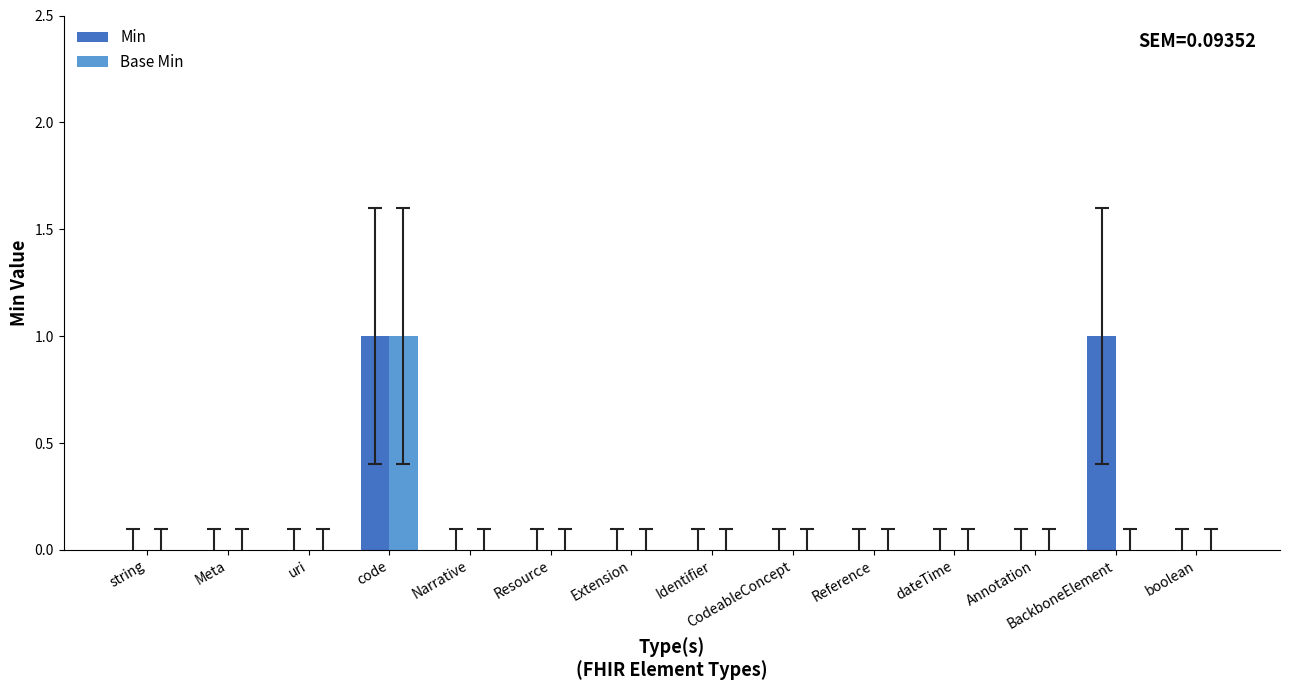

Which series has the largest total across all categories?

Min